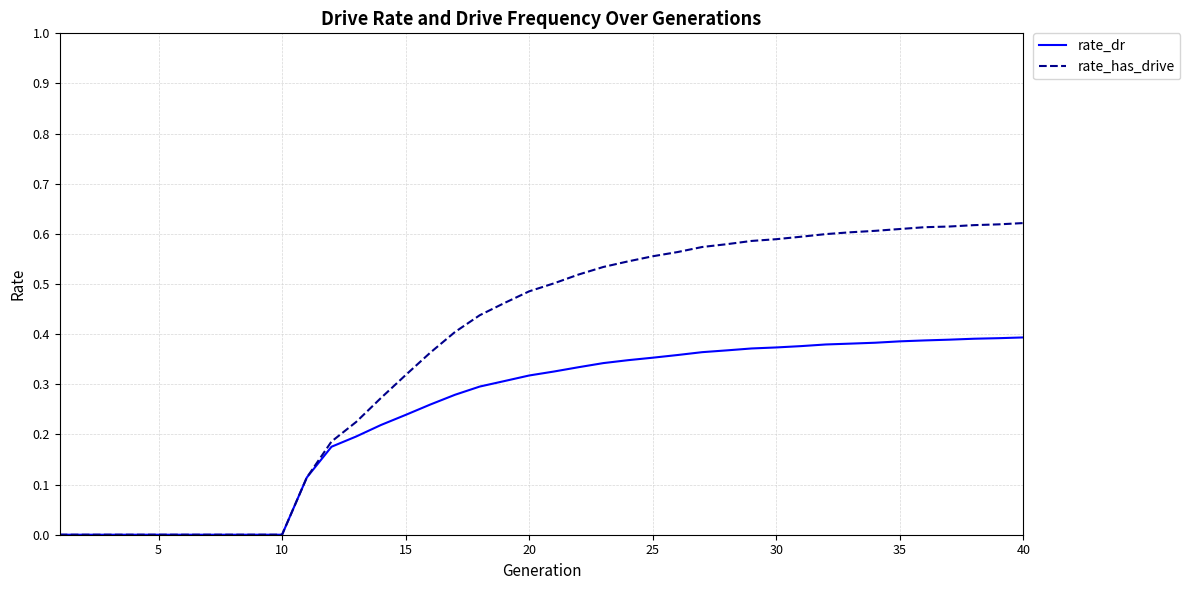

List the series in order of their overall mean, highest first.

rate_has_drive, rate_dr